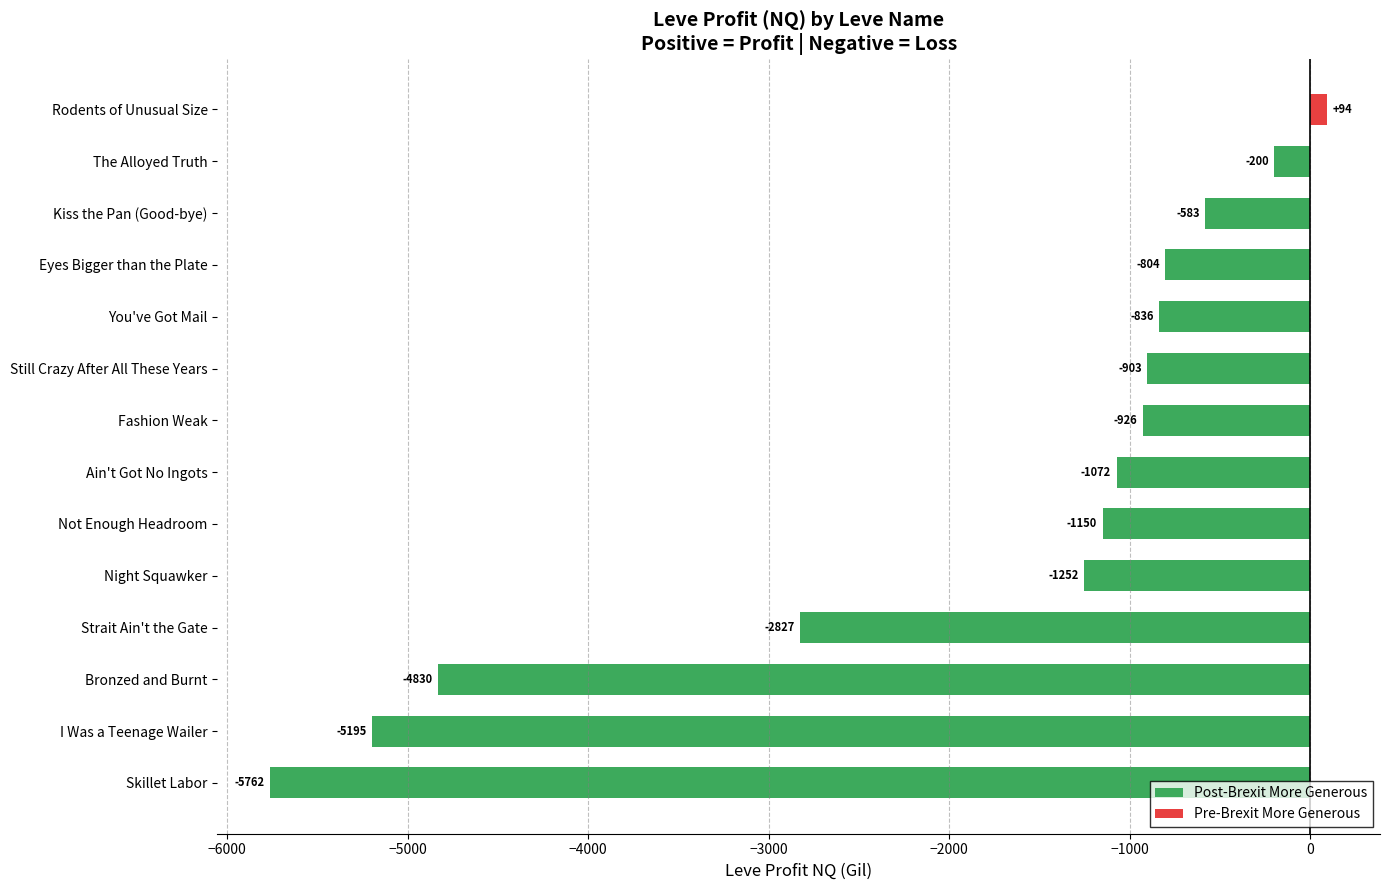

Which category has the highest value in the Post-Brexit More Generous series?

The Alloyed Truth